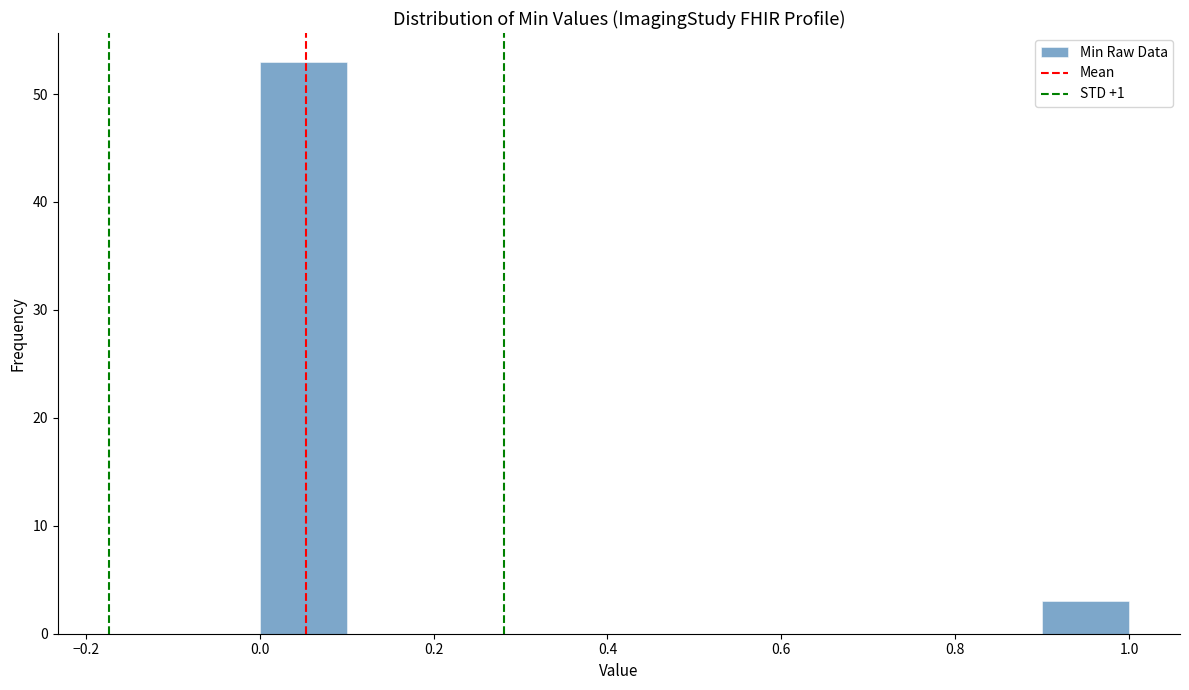

Which range on the x-axis has the tallest bar?

0.0 to 0.1